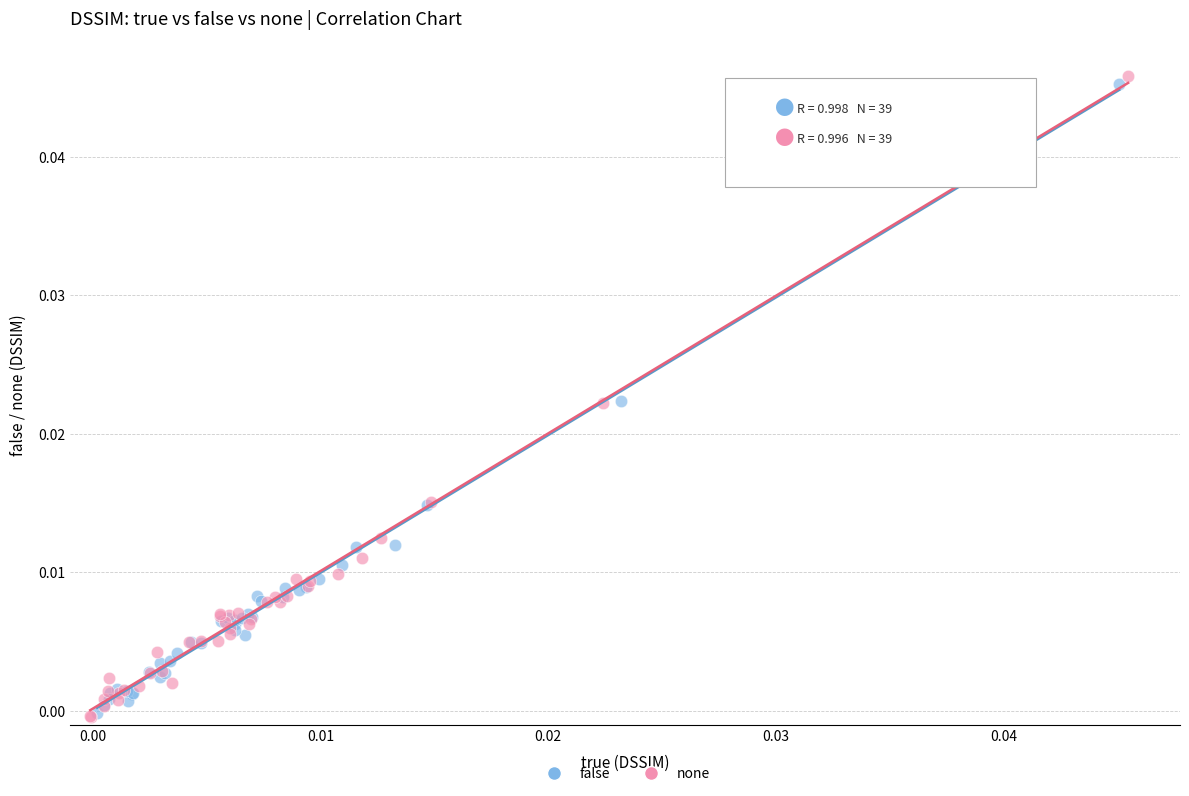

Which series has the widest spread of Y values?

none